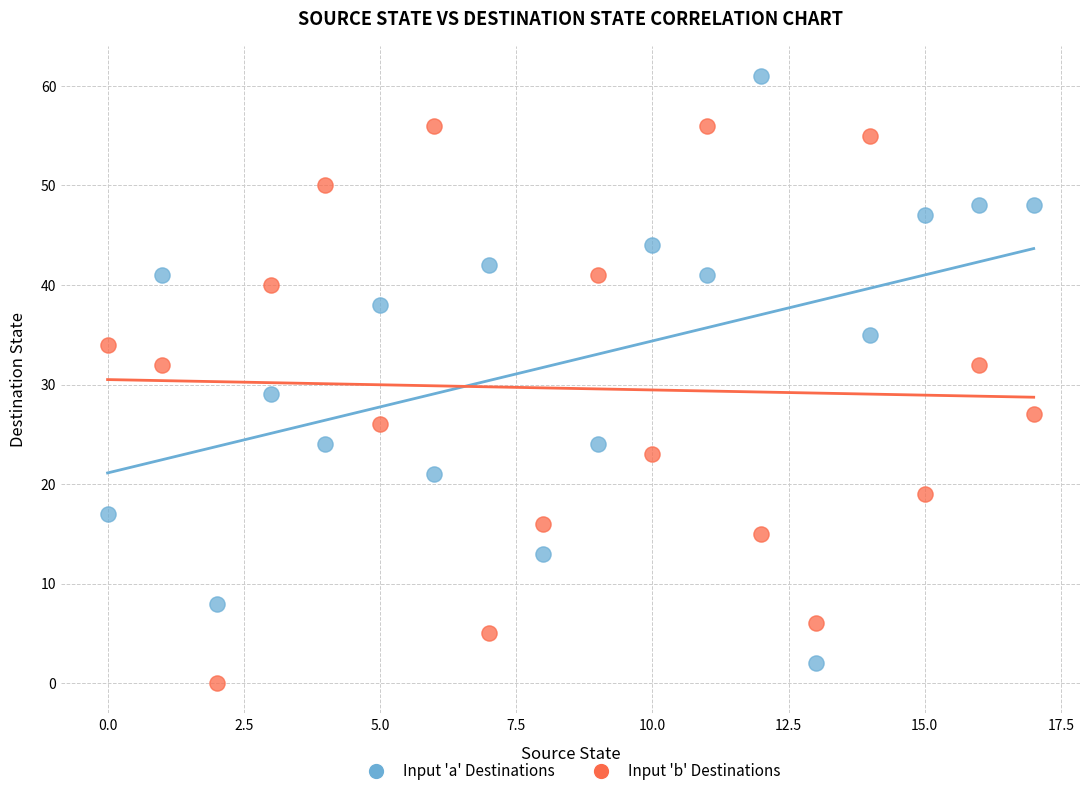

Across all series, what Y value is closest to 30?

29